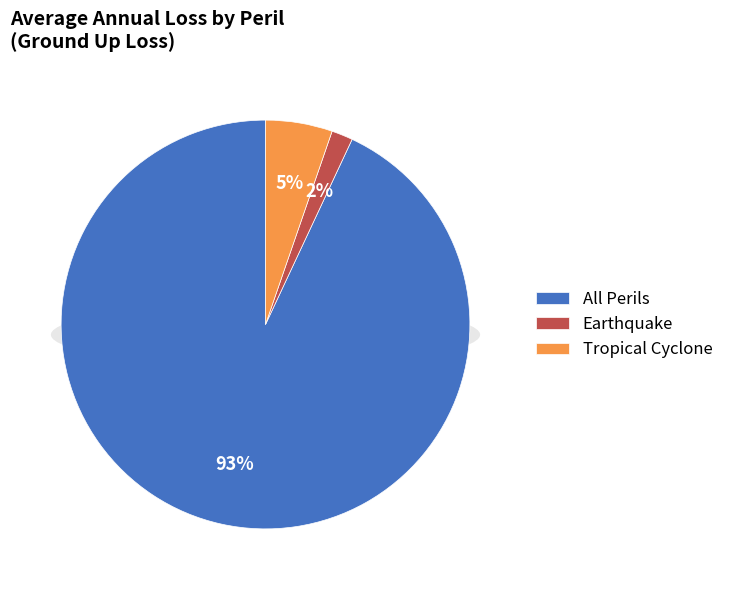

Which category accounts for the majority?

All Perils